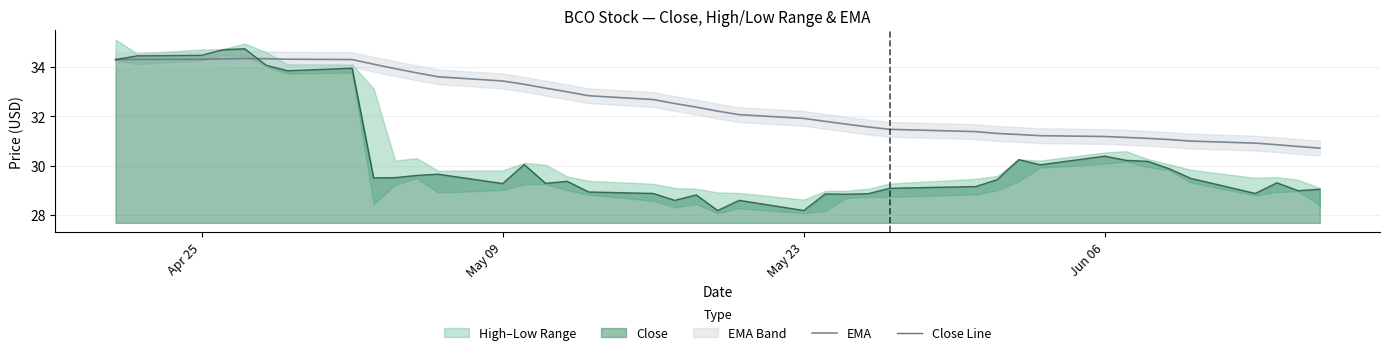

How many times do EMA and Close Line cross each other?

1